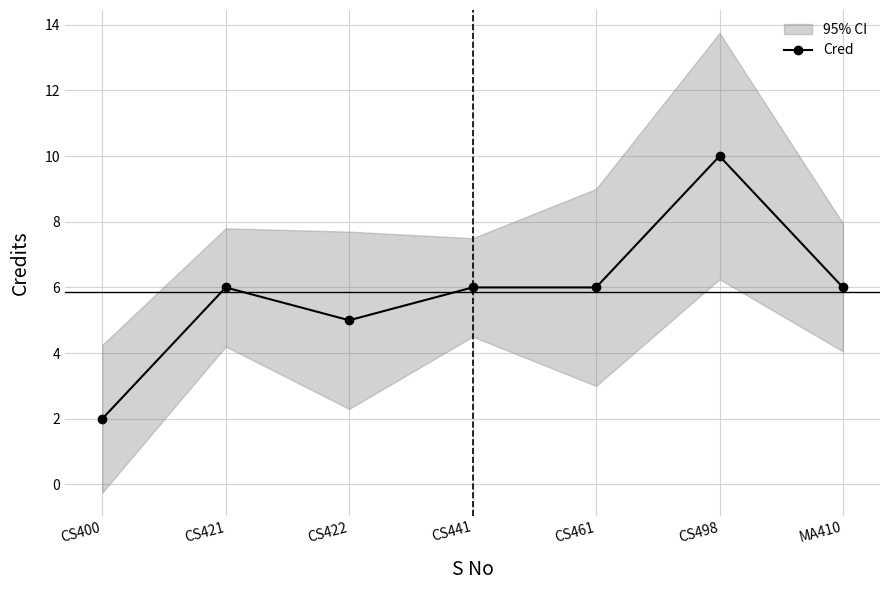

What is the difference between the values at MA410 and CS498?

4